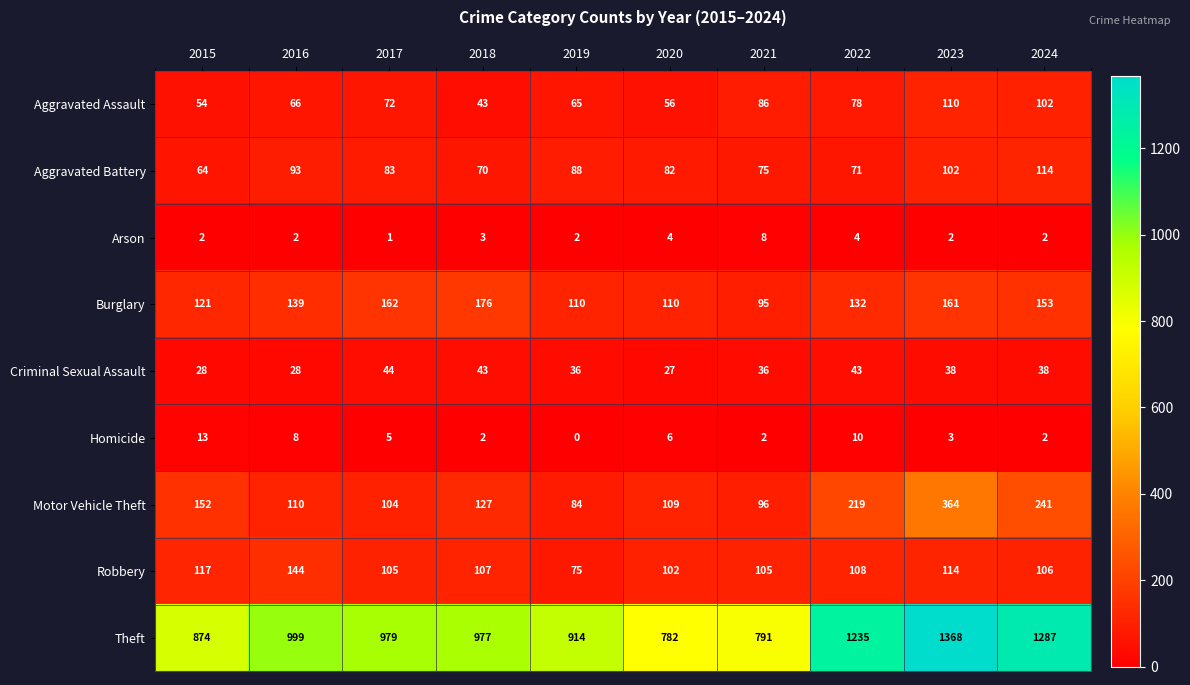

What is the sum of all Motor Vehicle Theft values?

1606